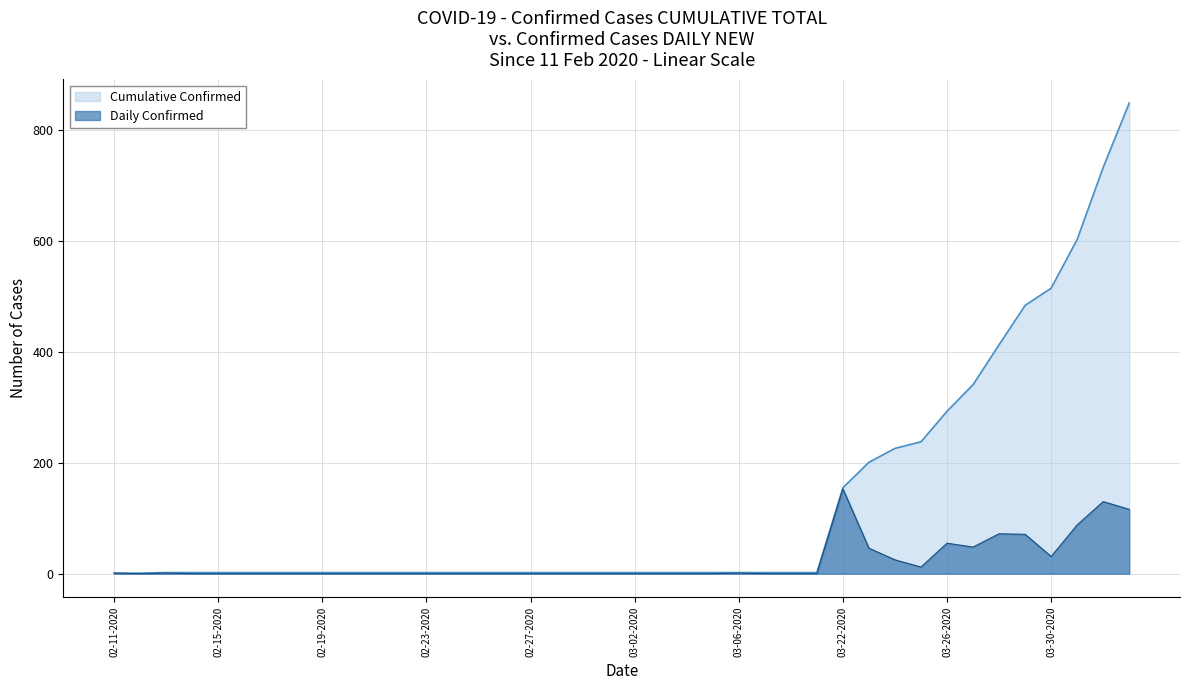

Which series has the largest total across all categories?

Cumulative Confirmed